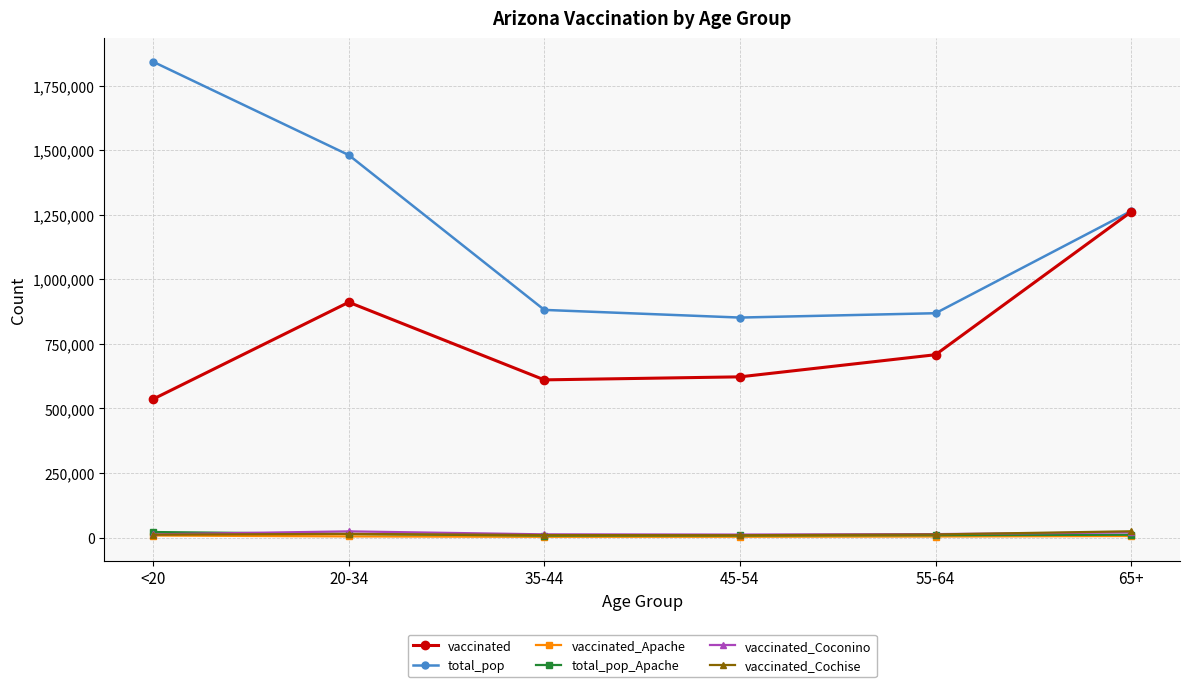

Between <20 and 55-64, which series saw the biggest shift?

total_pop